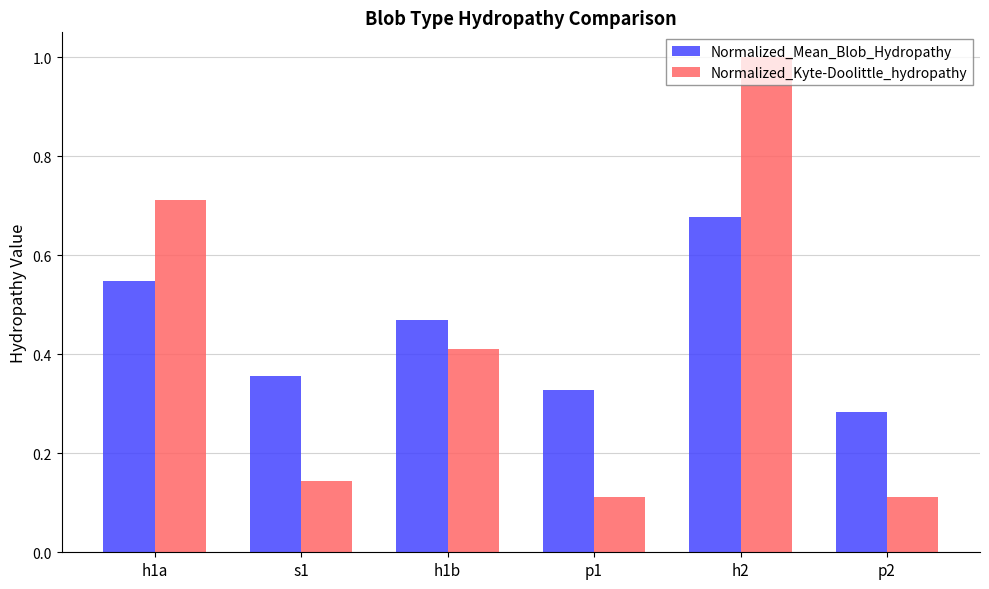

What is the approximate value of Normalized_Kyte-Doolittle_hydropathy at h2?

1.0